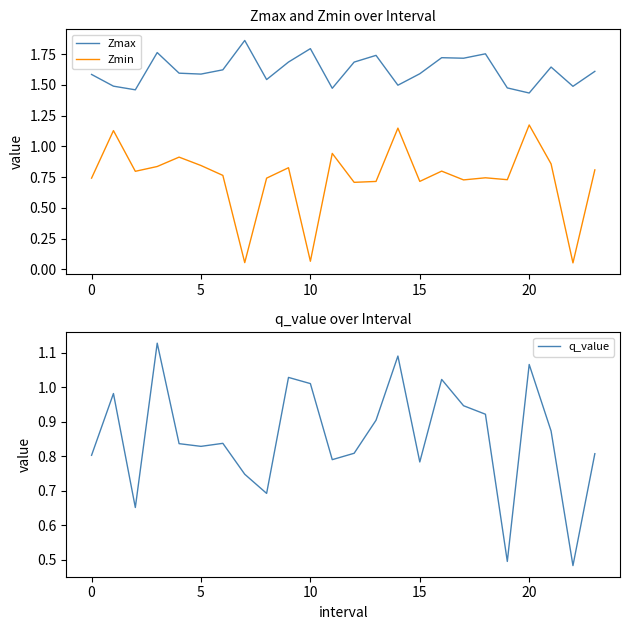

At how many categories does at least one series exceed 0?

24